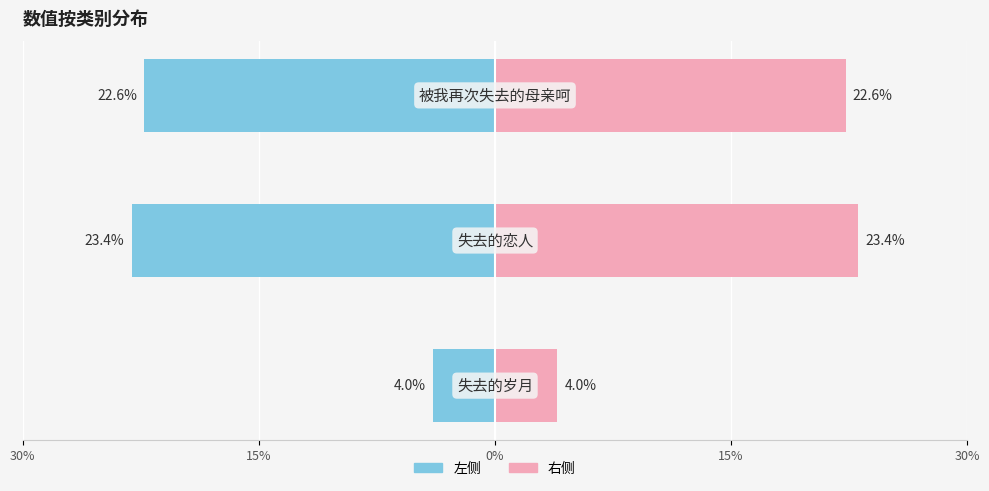

The col_0 (右) series shows 31559.8 at 15%. True or false?

False